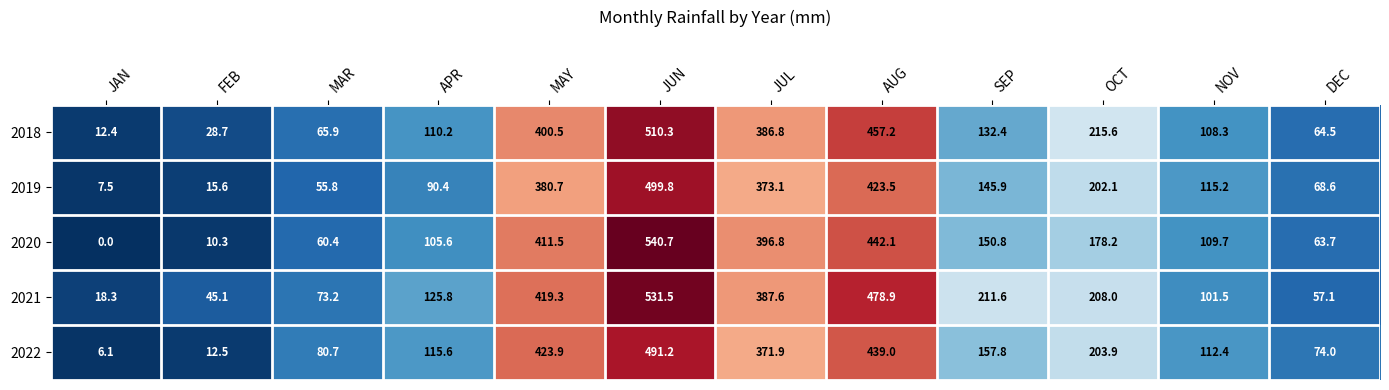

The value of 2019 at AUG is 423.5. True or false?

True